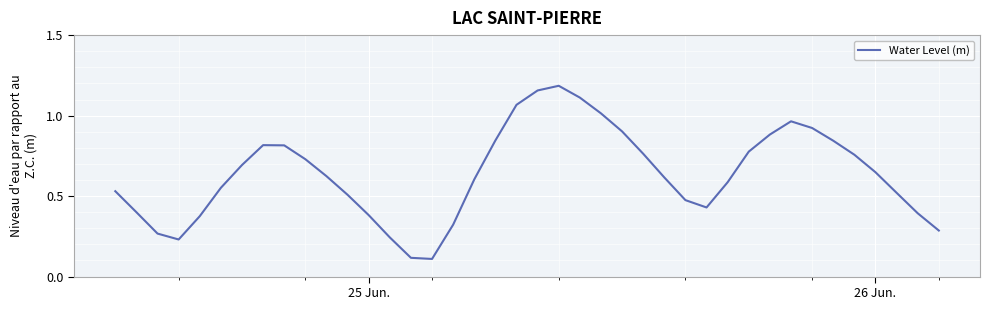

True or false: the data shows 0.6 at 25 Jun..

False